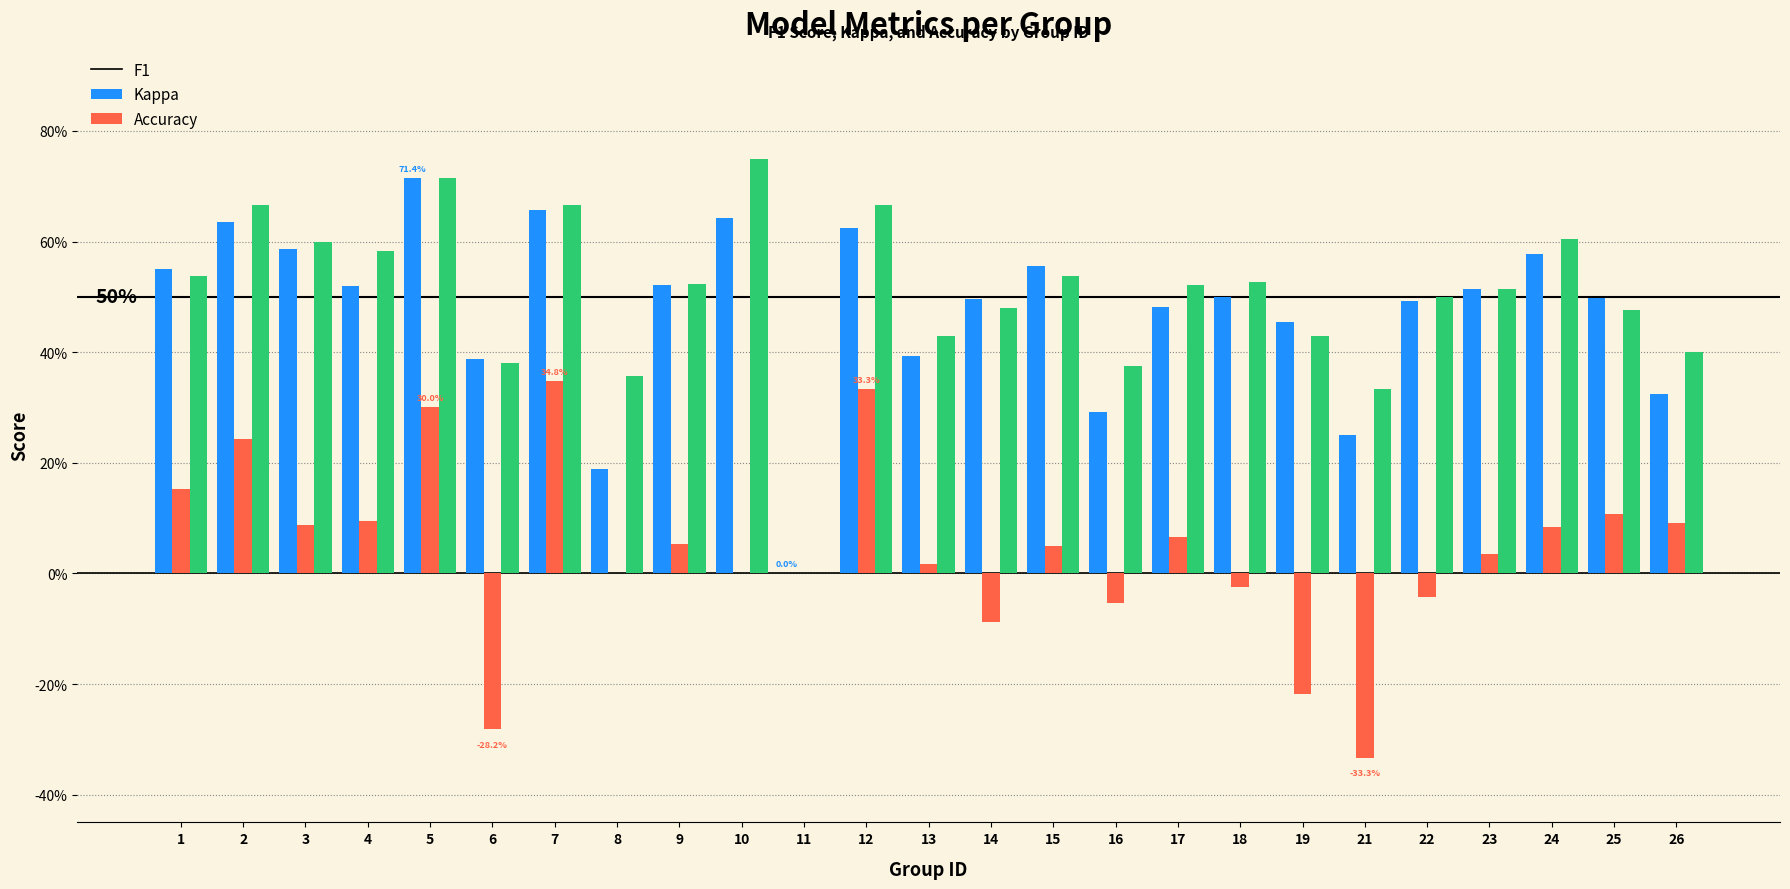

Does the chart contain stacked bars?

No